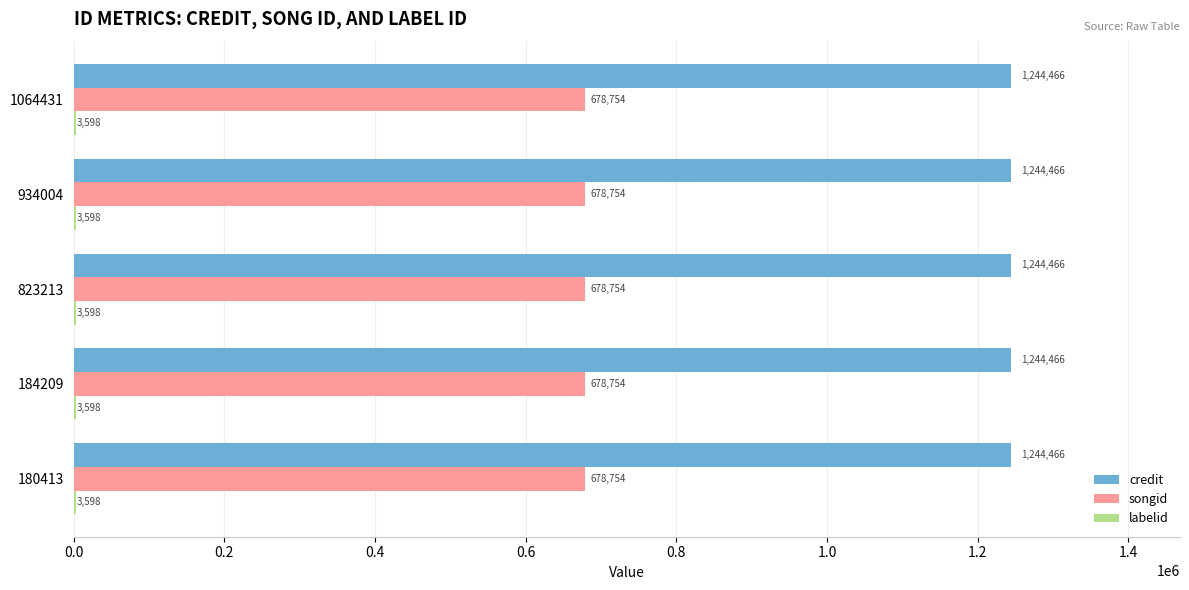

Which series has the largest total across all categories?

credit